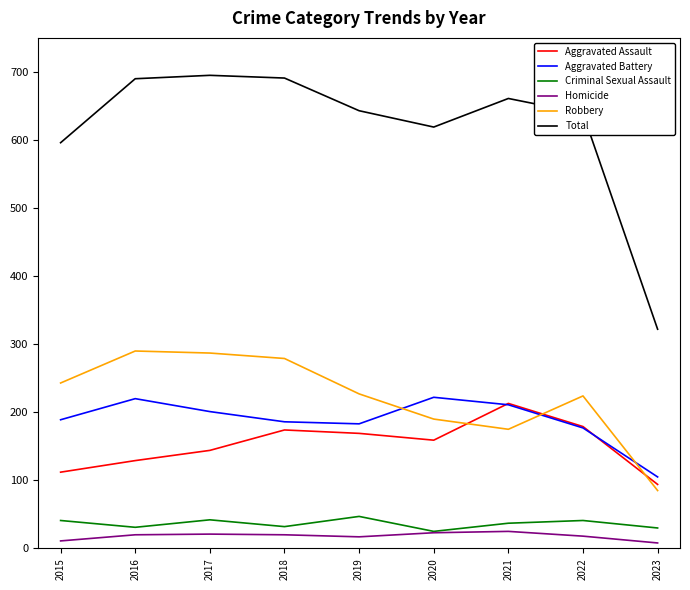

List the series in order of their peak value, lowest first.

Homicide, Criminal Sexual Assault, Aggravated Assault, Aggravated Battery, Robbery, Total